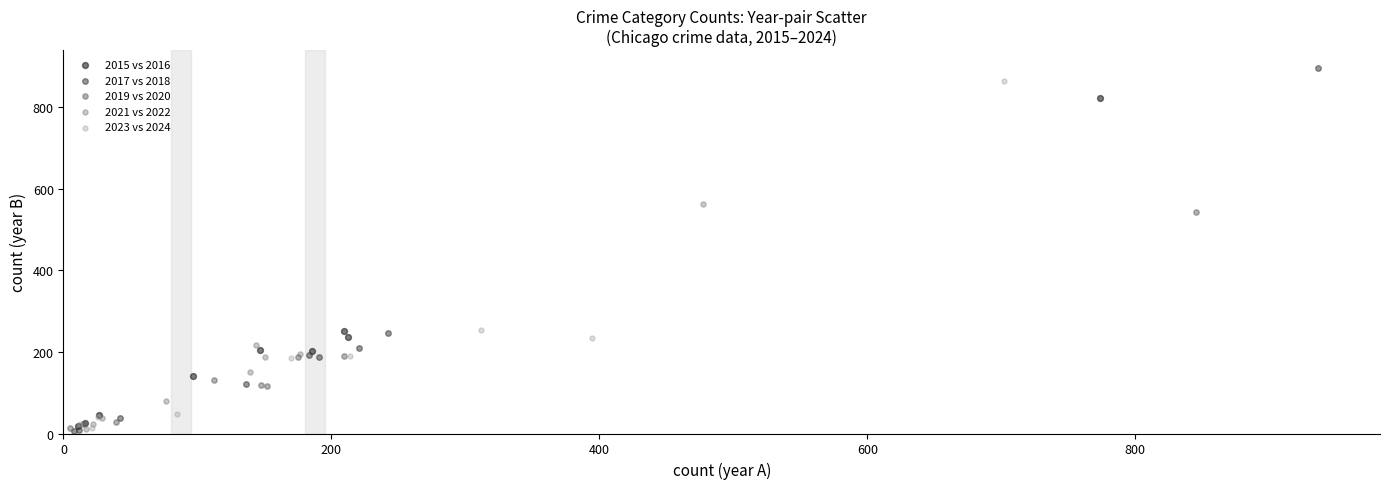

Which series has the widest spread of Y values?

2017 vs 2018